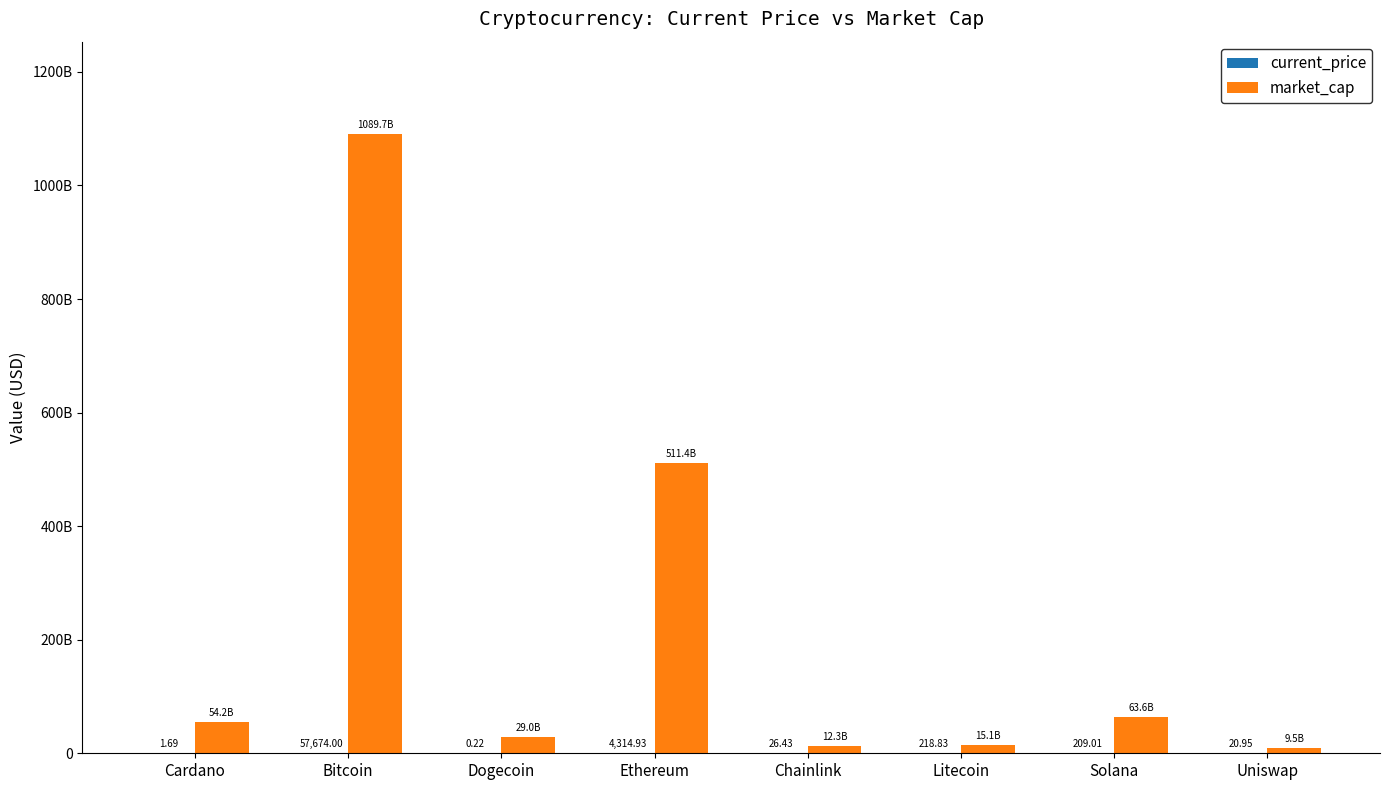

At which label is current_price closest to 28837?

Ethereum